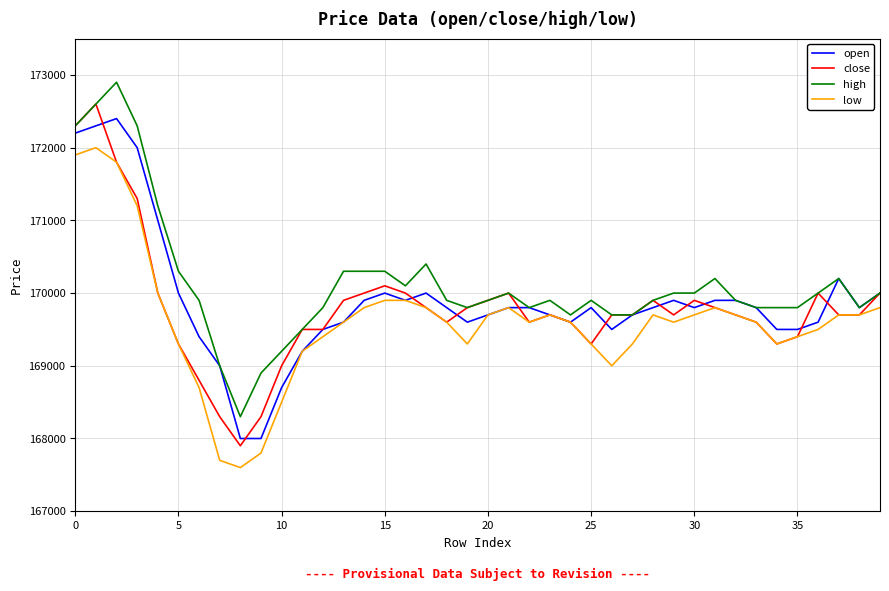

Count the number of categories in the chart.

40